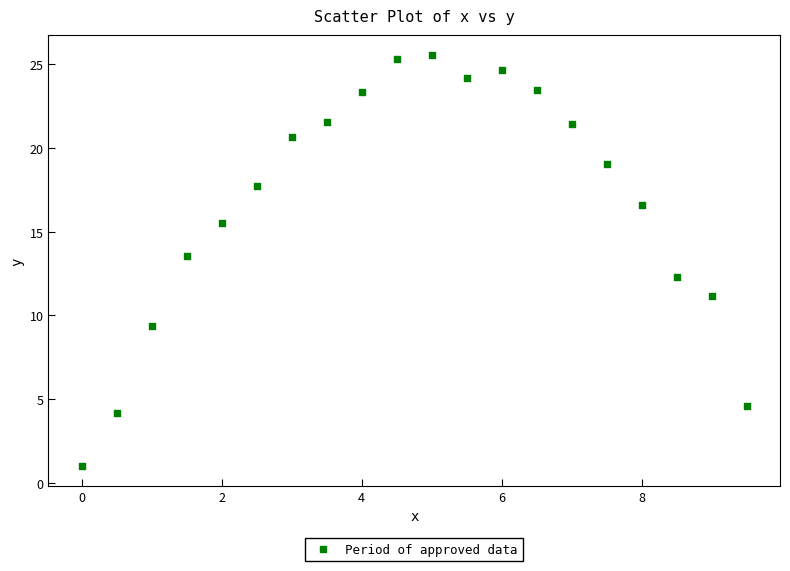

What is the range of X values (max minus min)?

9.5